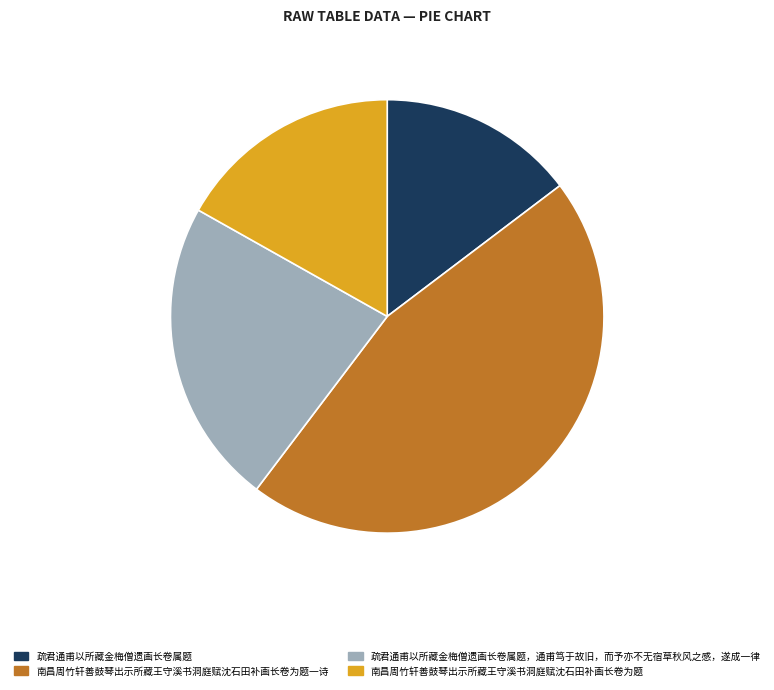

Is the sum of 南昌周竹轩善鼓琴出示所藏王守溪书洞庭赋沈石田补画长卷为题 and 疏君通甫以所藏金梅僧遗画长卷属题，通甫笃于故旧，而予亦不无宿草秋风之感，遂成一律 greater than half?

No